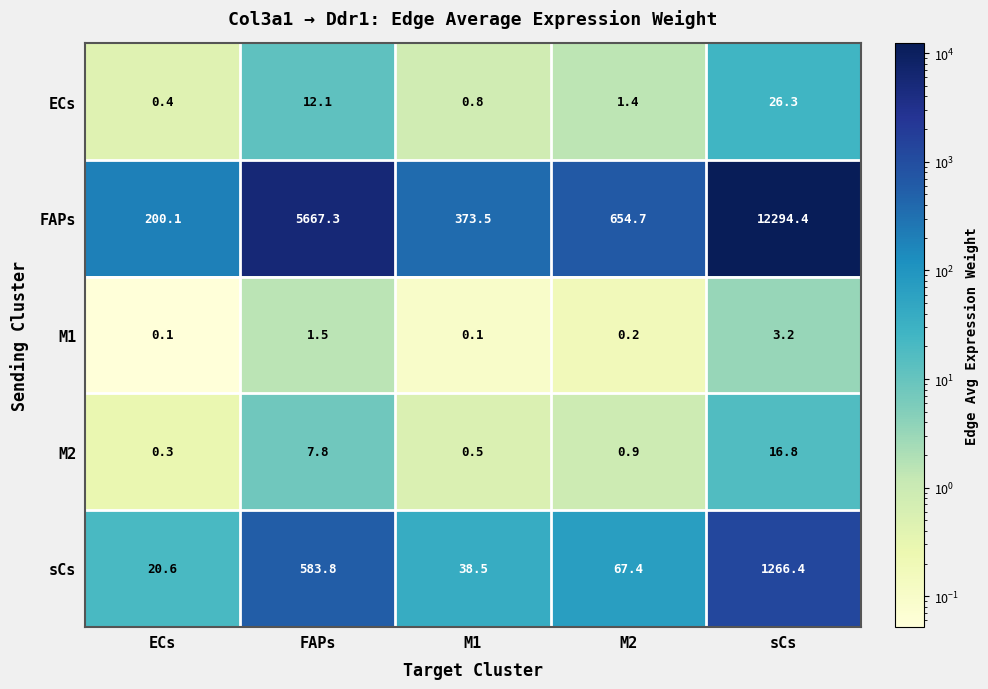

What is the approximate value of sCs at sCs?

1266.4